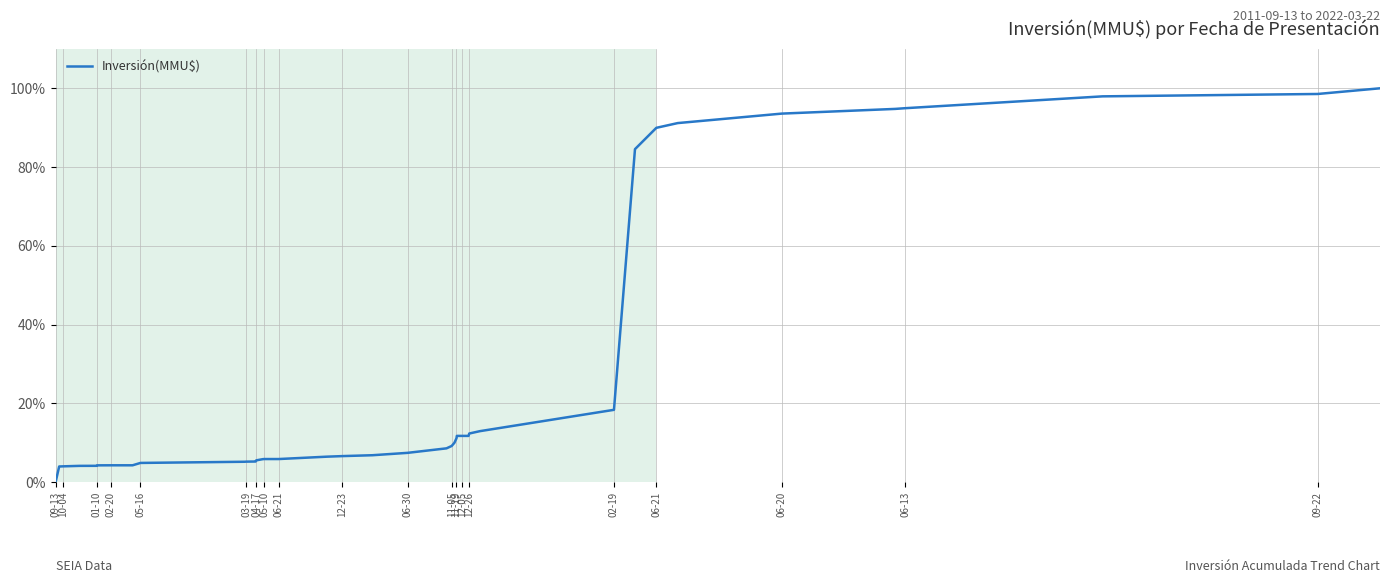

What is the difference between the maximum and minimum values?

99.9